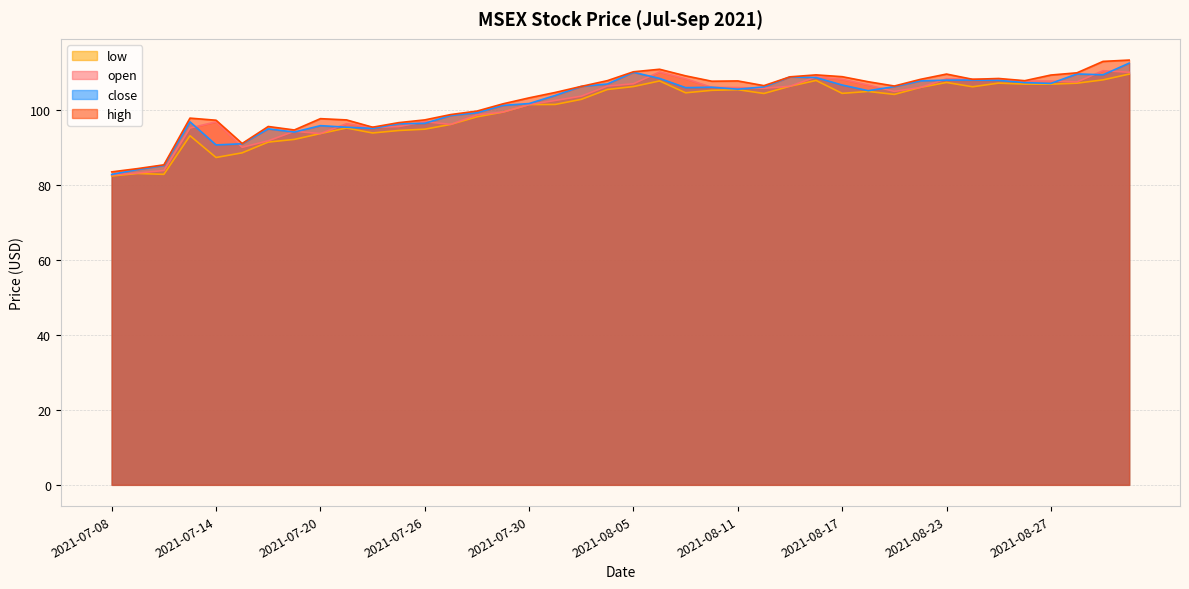

The close series shows 67.6 at 2021-07-29. True or false?

False